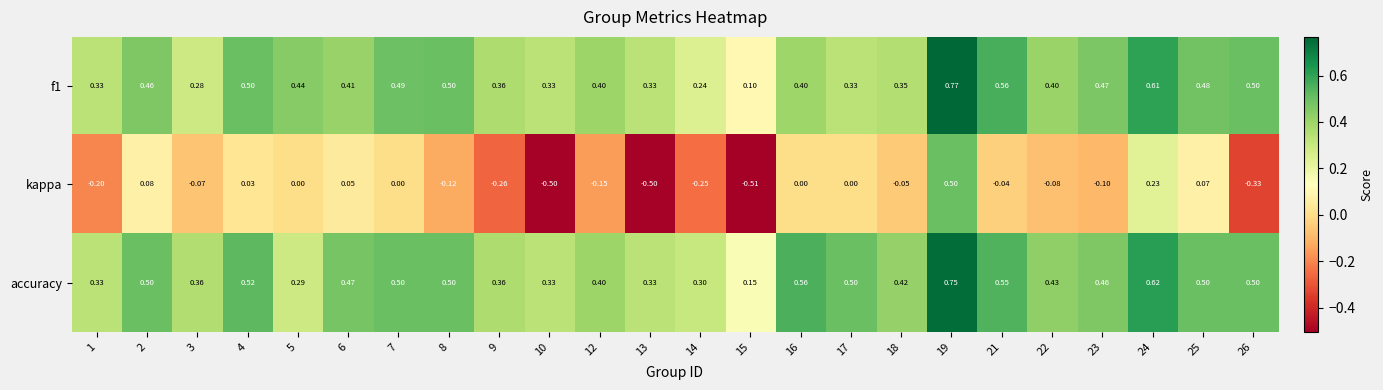

Which series has the widest spread of values?

kappa